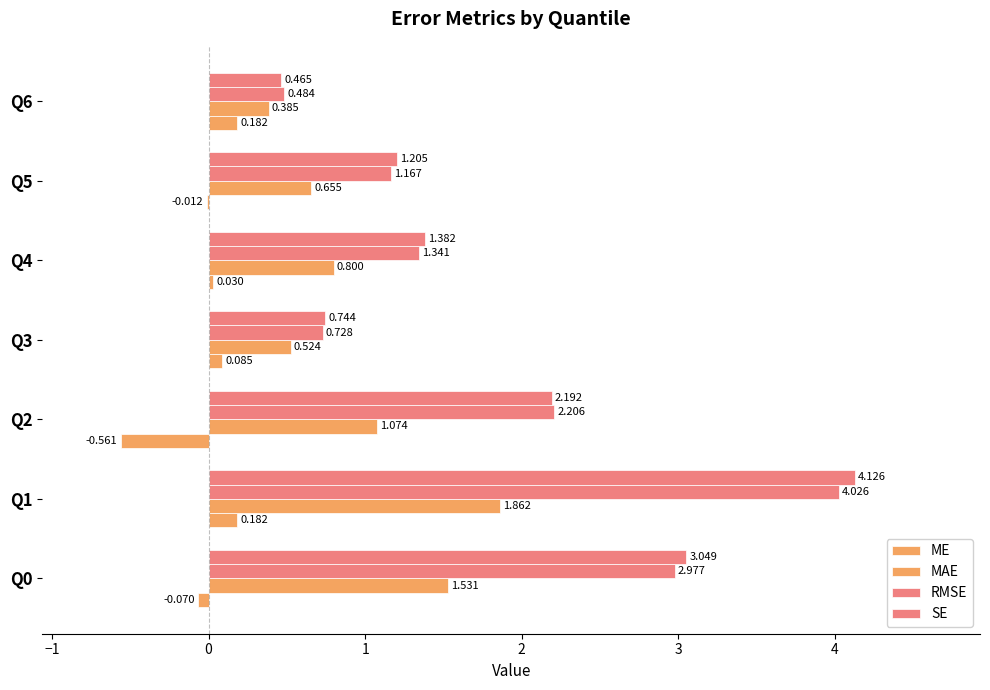

How many data points does each series have?

7